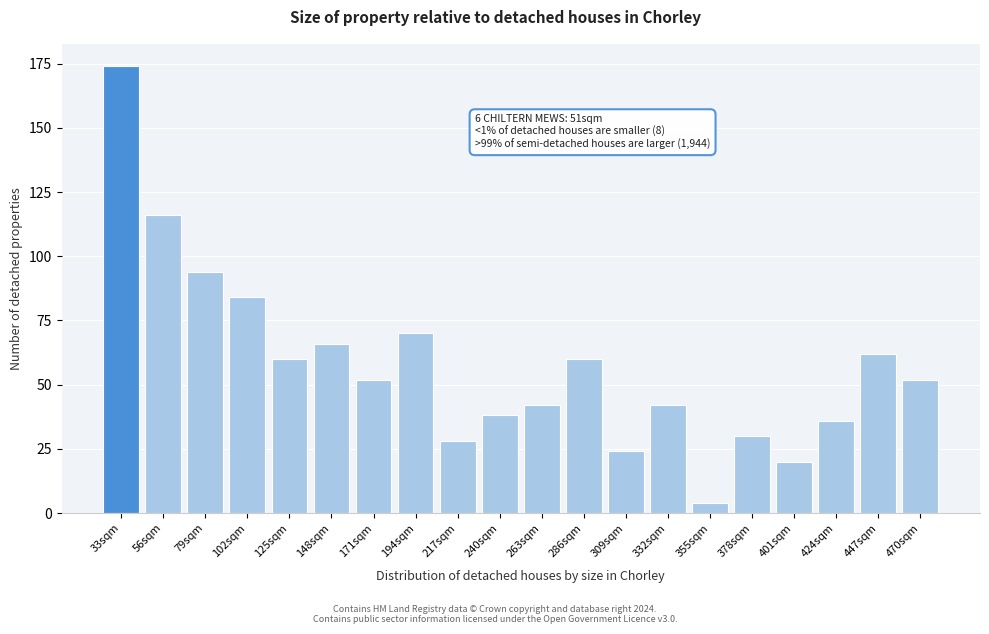

Reading right to left, list all the values displayed in this chart.

52	62	36	20	30	4	42	24	60	42	38	28	70	52	66	60	84	94	116	174